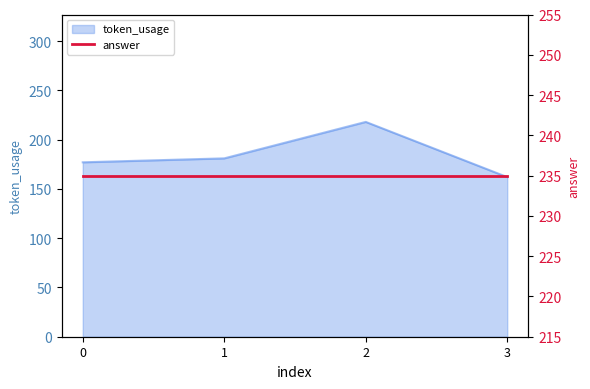

Which label corresponds to the largest value in the chart?

2